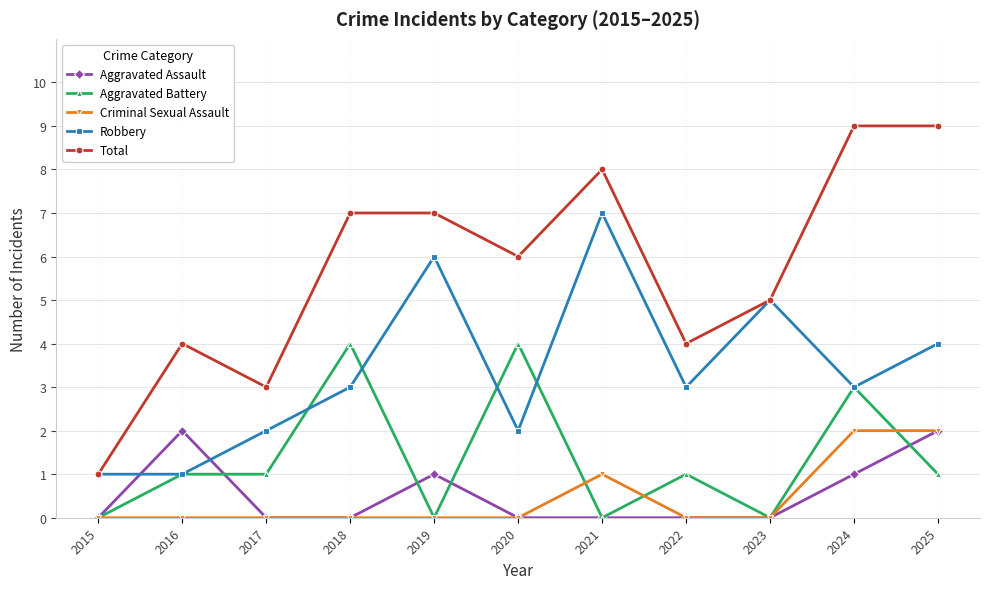

How many values in the Total series are below 6?

5